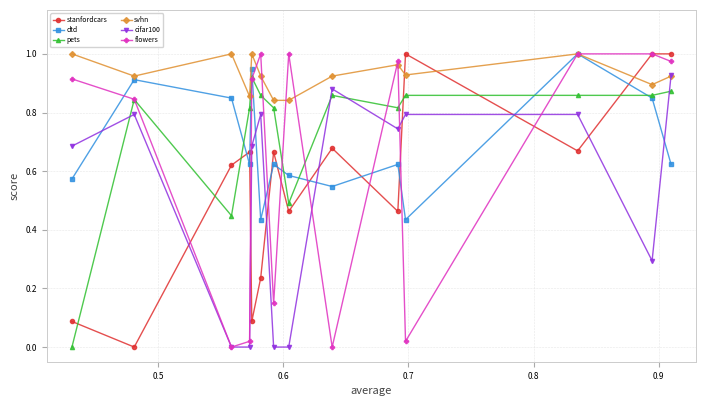

How many distinct data groups are displayed?

6